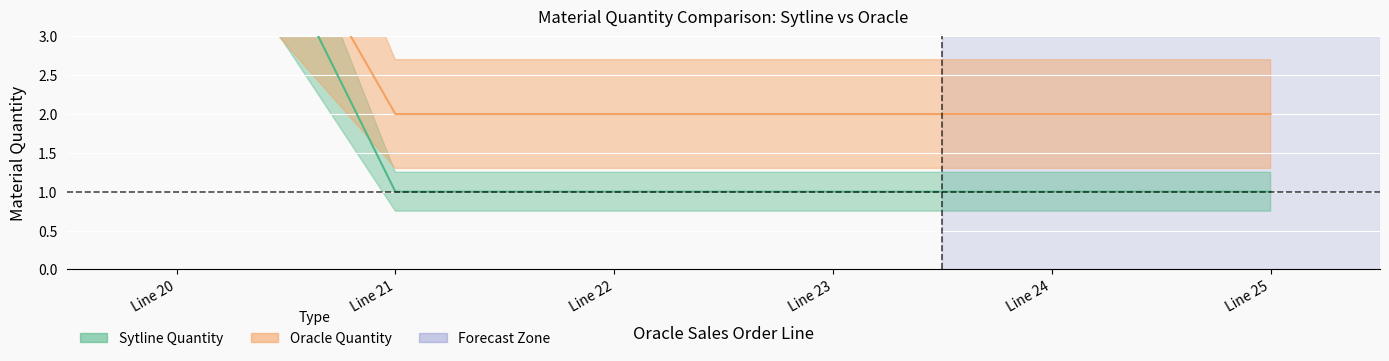

How many data points in Sytline Quantity are above 2?

1